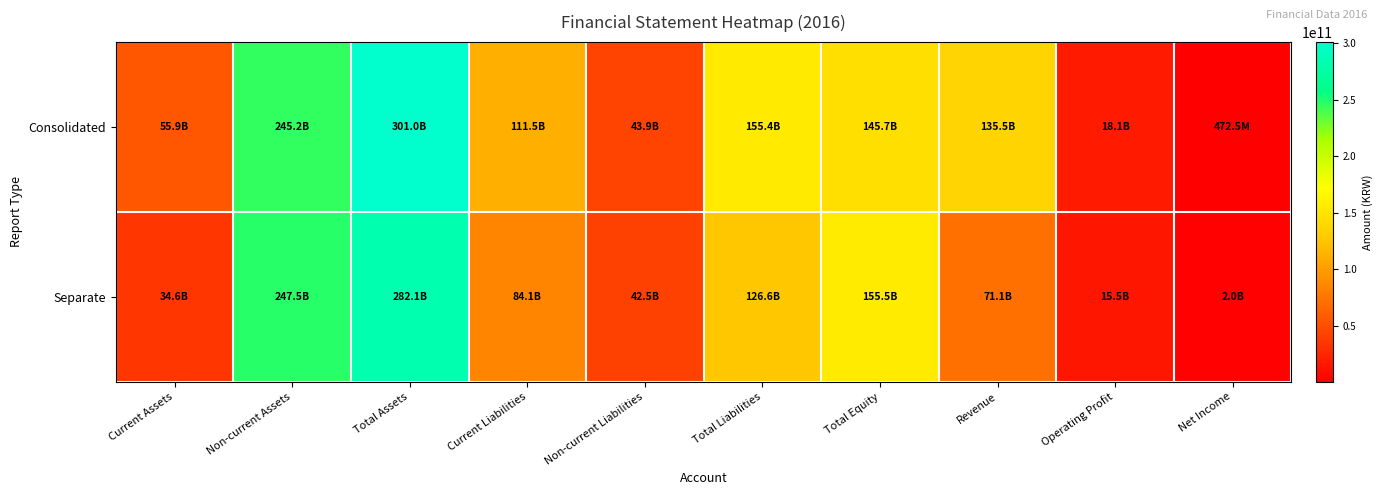

Which series has the largest range (max minus min)?

Consolidated